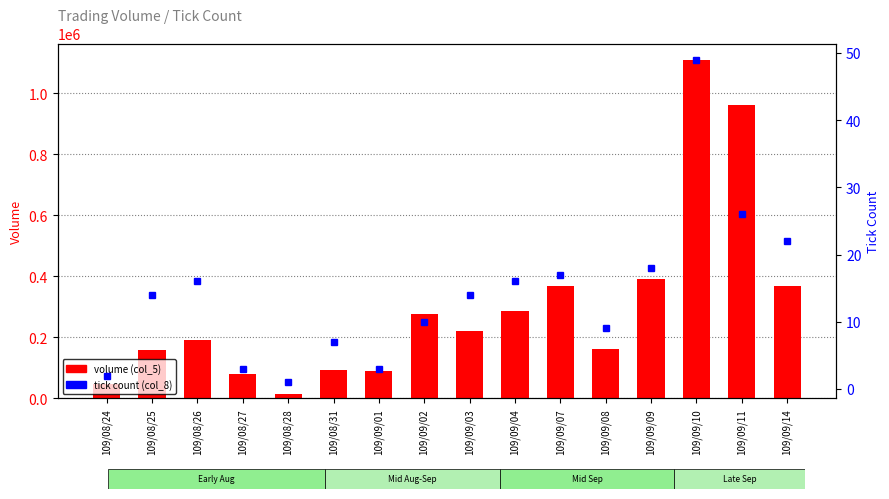

What is the maximum value shown in the chart?

1108000